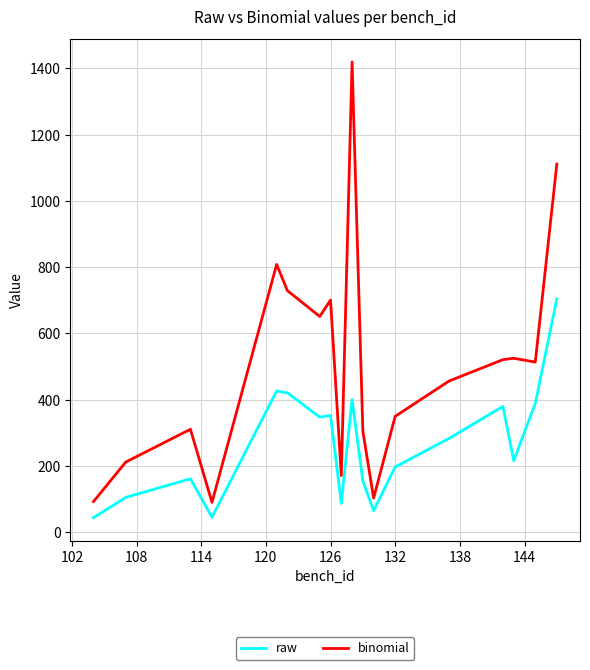

Rank the series by their maximum value, from lowest to highest.

raw, binomial